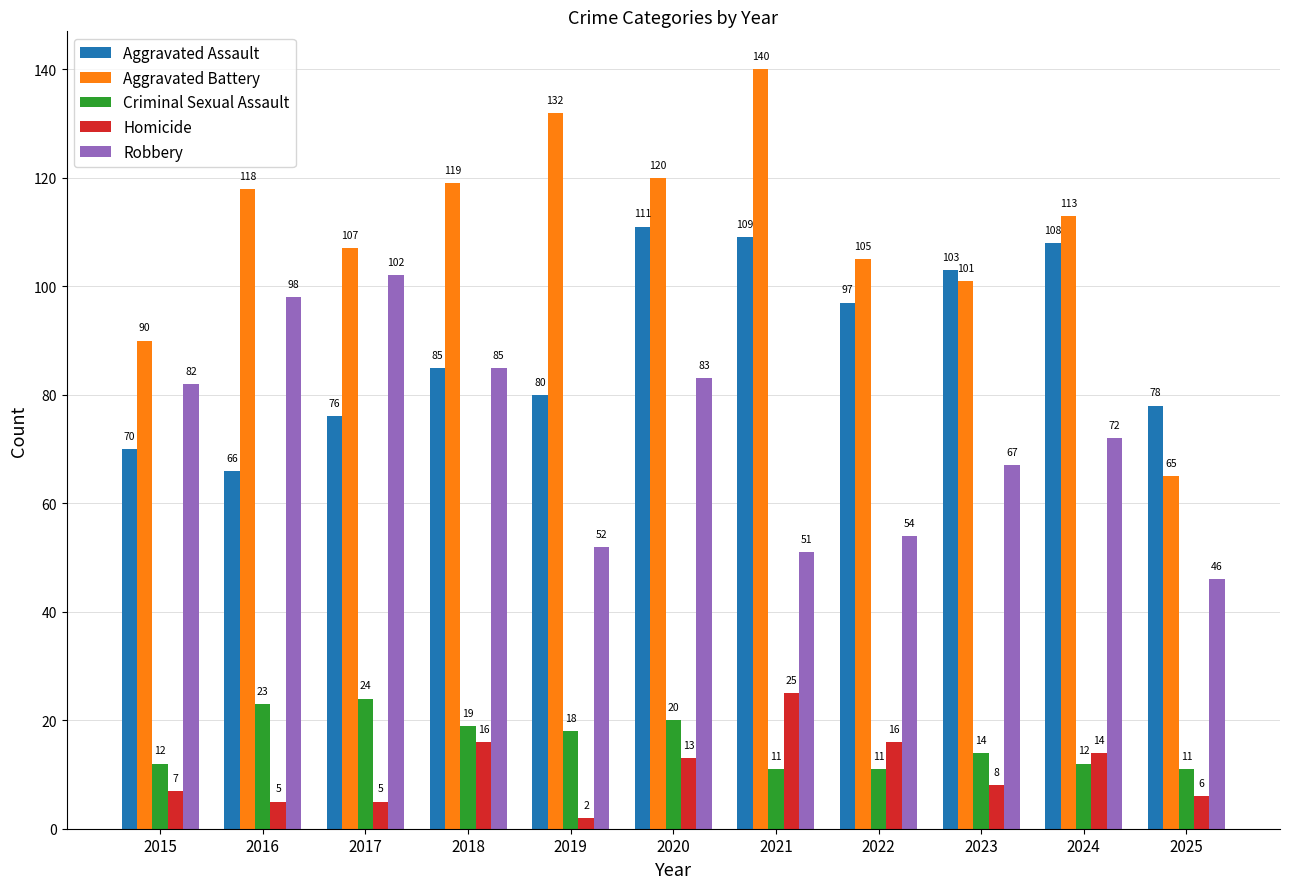

List the series in order of their peak value, lowest first.

Criminal Sexual Assault, Homicide, Robbery, Aggravated Assault, Aggravated Battery